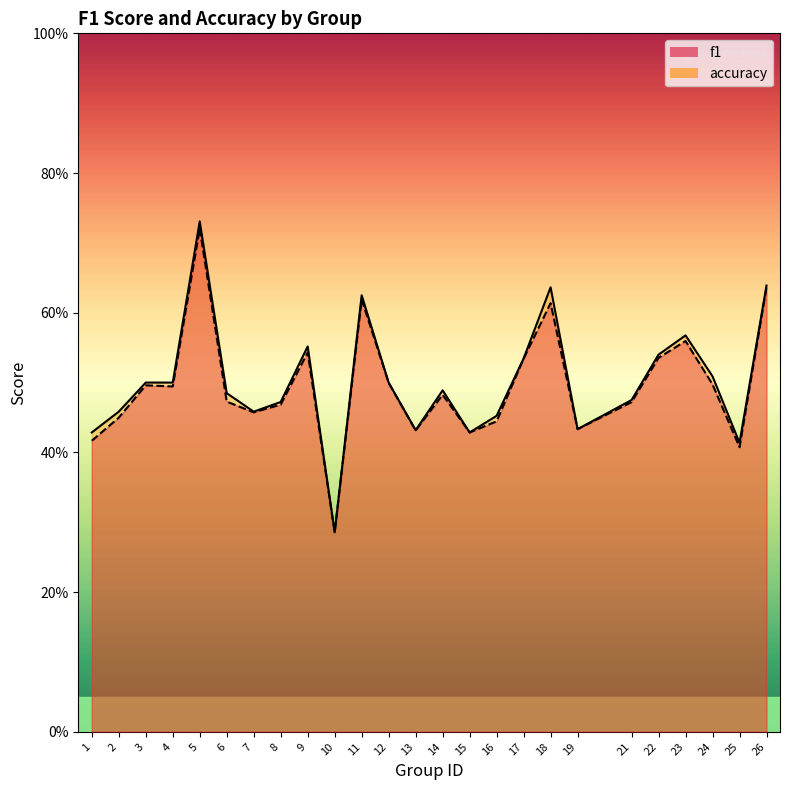

How many f1 values are between 0 and 1?

25